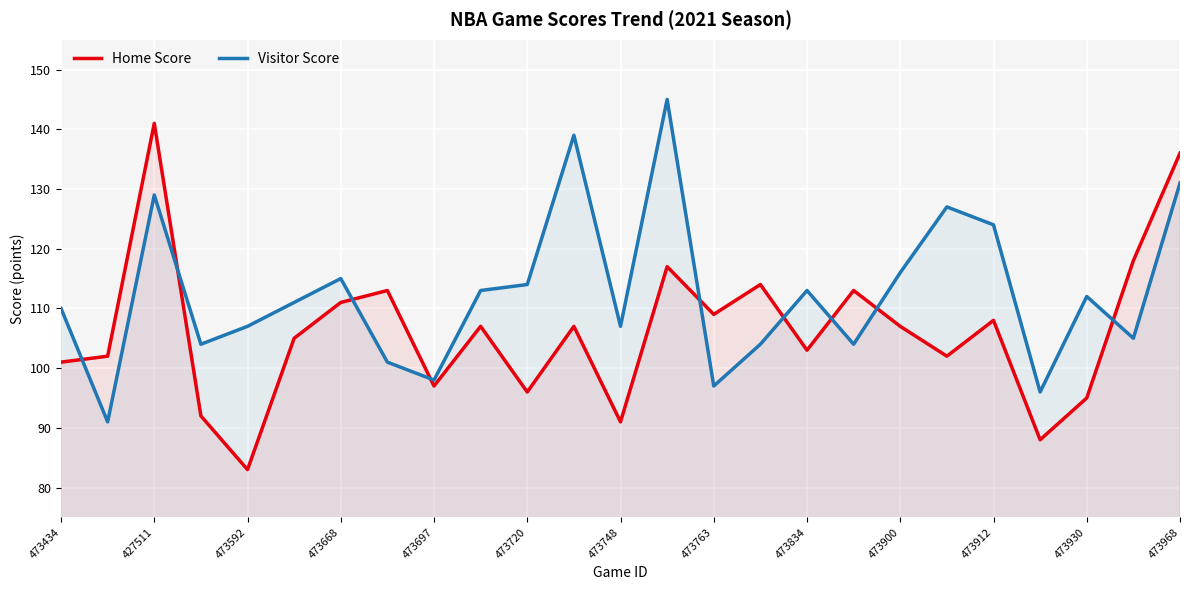

List the series in order of their overall mean, lowest first.

Home Score, Visitor Score